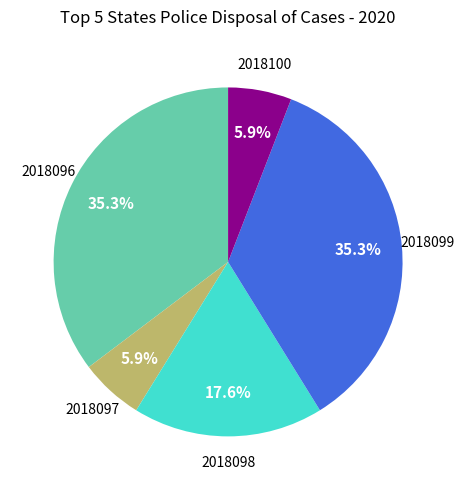

Is there a majority slice in this chart?

No